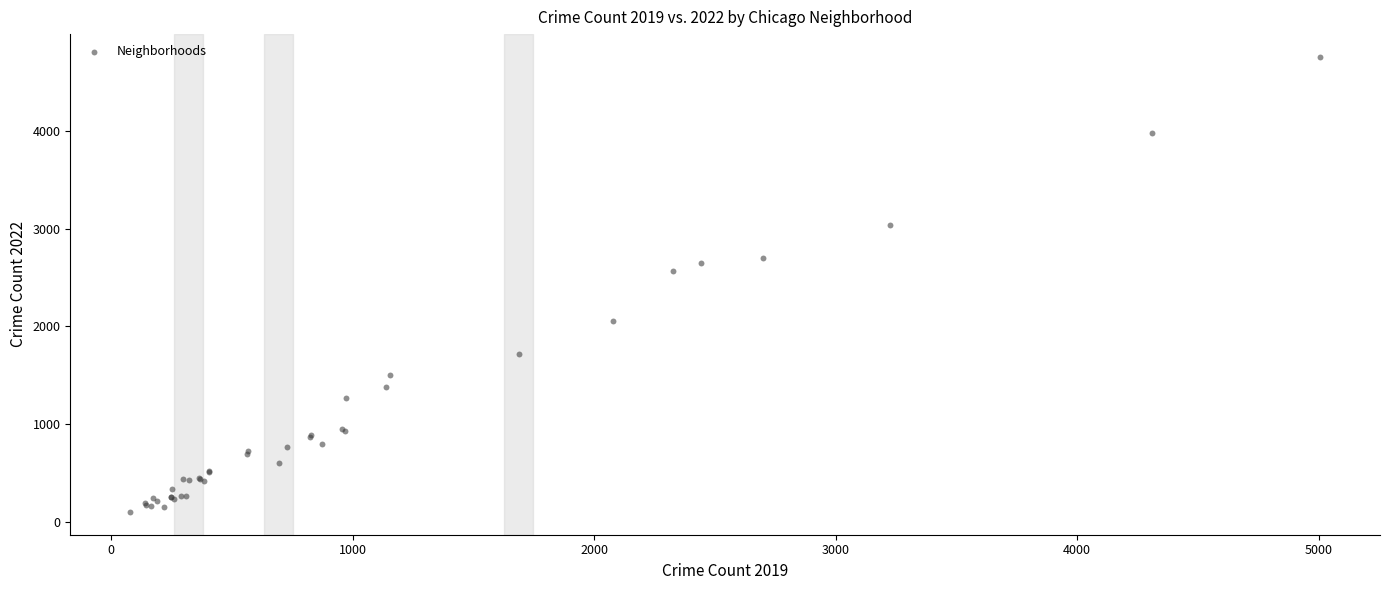

What Y value in the scatter plot is closest to 2431?

2566